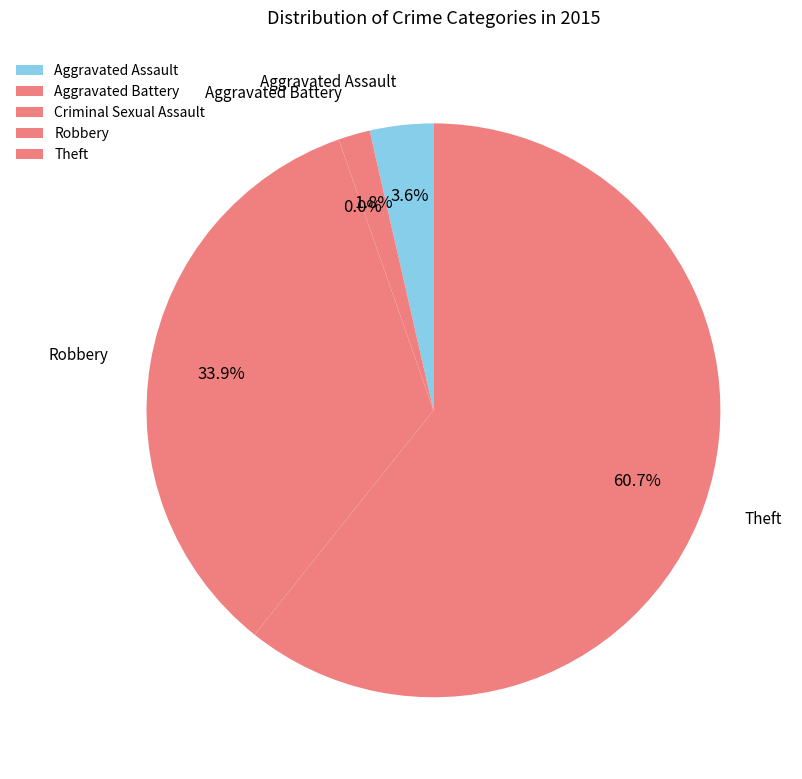

What percentage is the Robbery slice, to the nearest percent?

34%